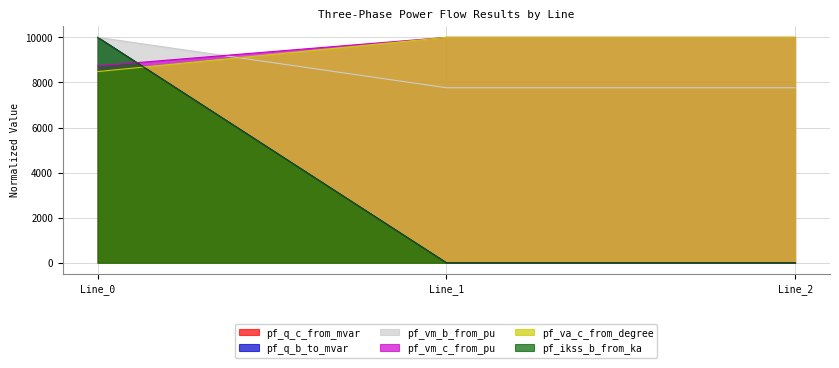

The pf_q_c_from_mvar series shows 2051.8 at Line_0. True or false?

False